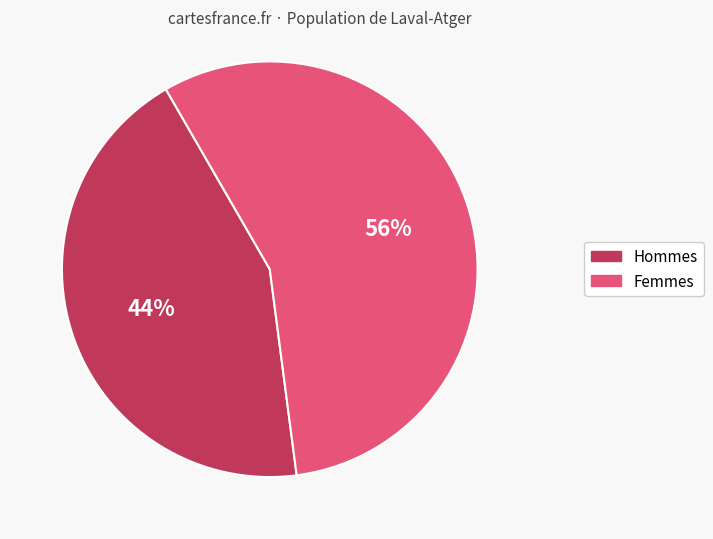

Do Hommes and Femmes together represent more than half of the pie?

Yes